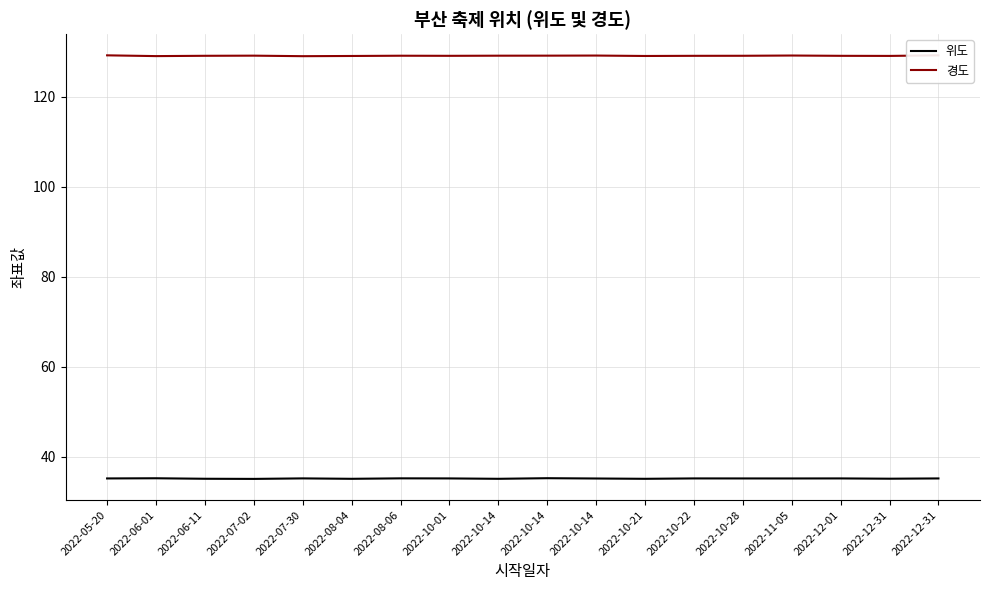

How many lines are shown in the chart?

2